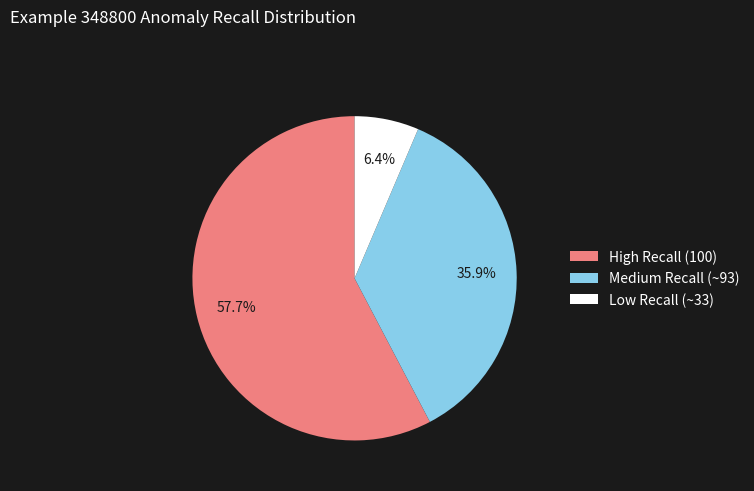

What is the majority slice?

High Recall (100)